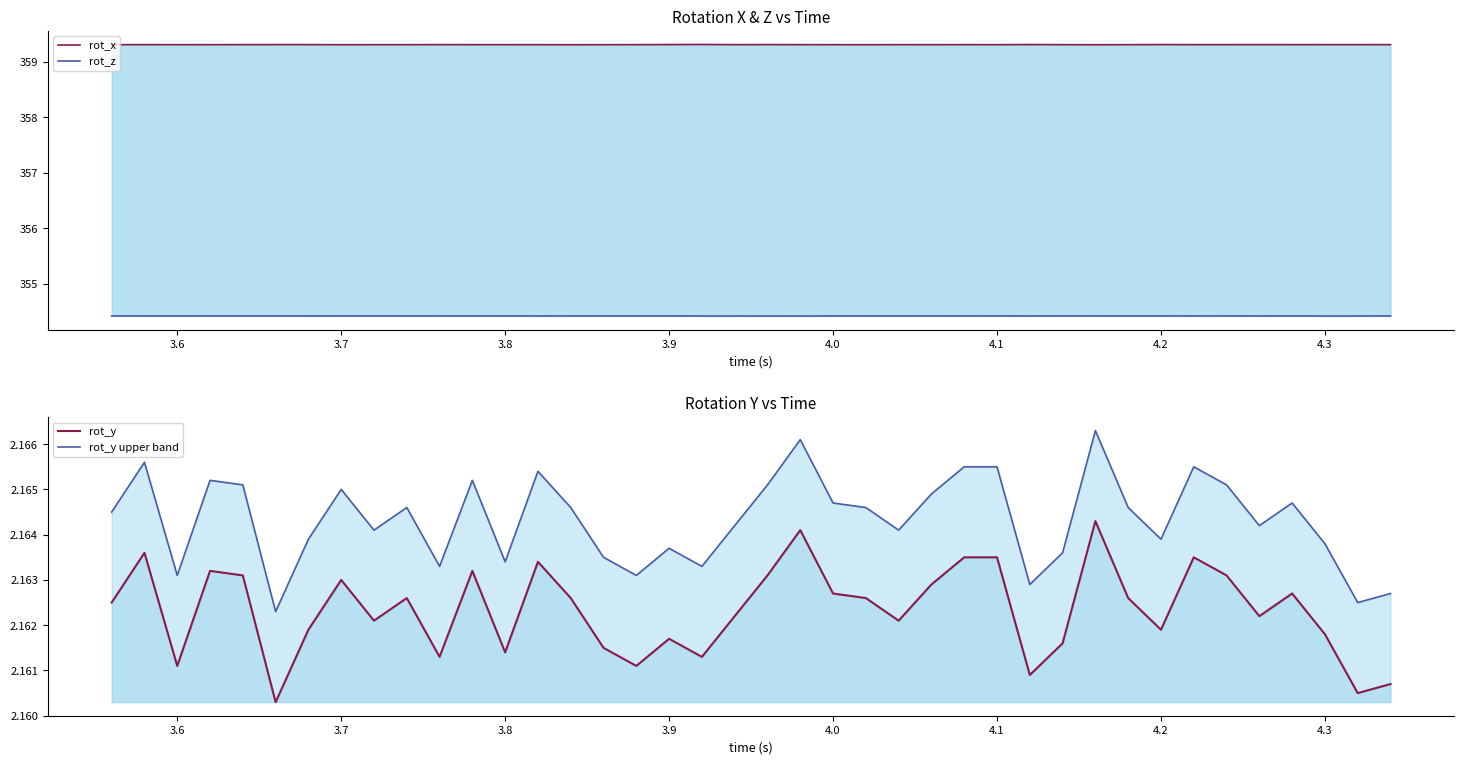

Is the value of rot_y upper band at 16 greater than the value of rot_x at 10?

No